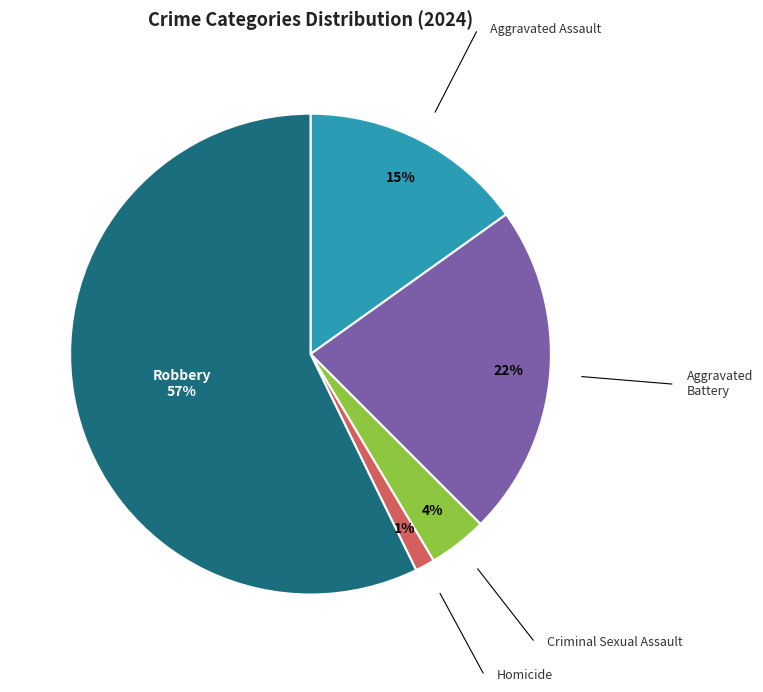

How many segments does this pie chart have?

5